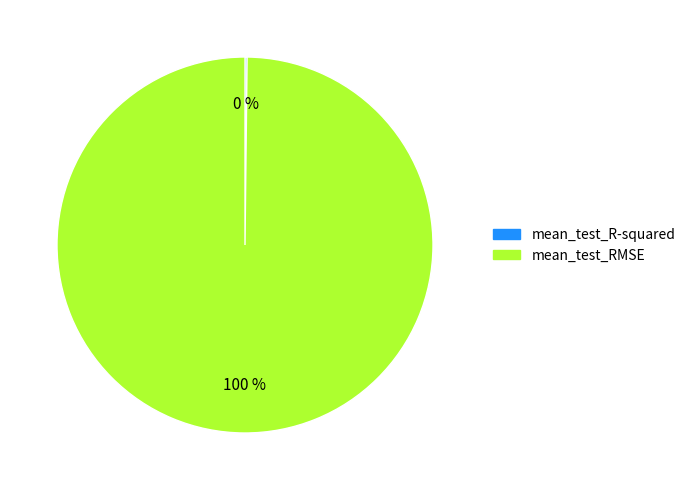

Which slice is the largest?

mean_test_RMSE